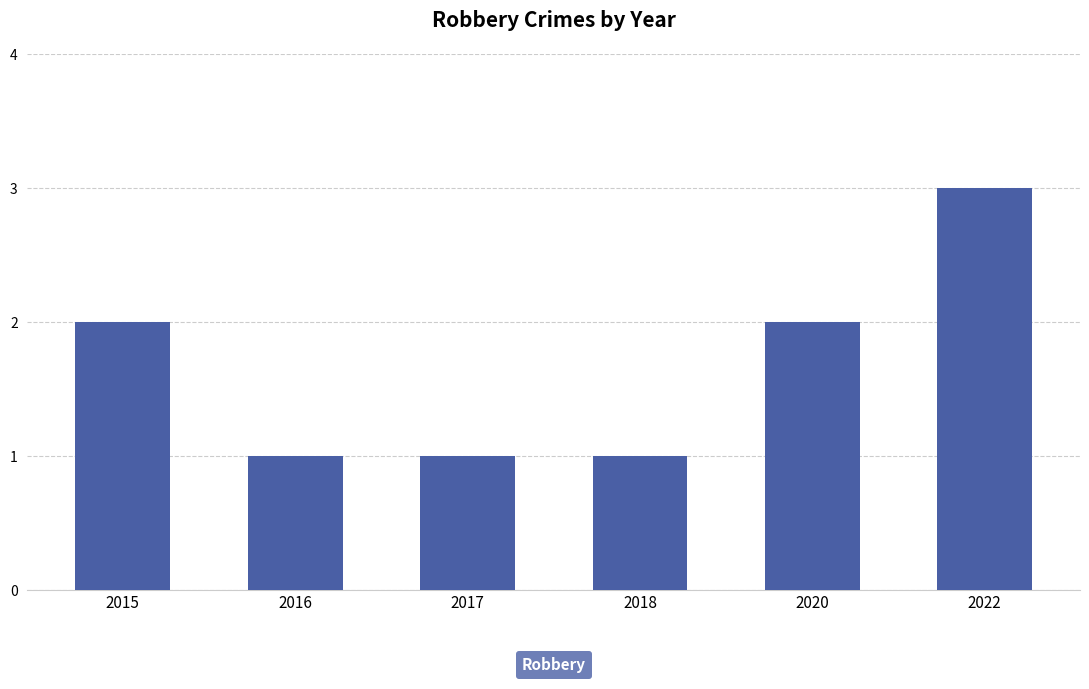

The value at 2022 is 5. True or false?

False